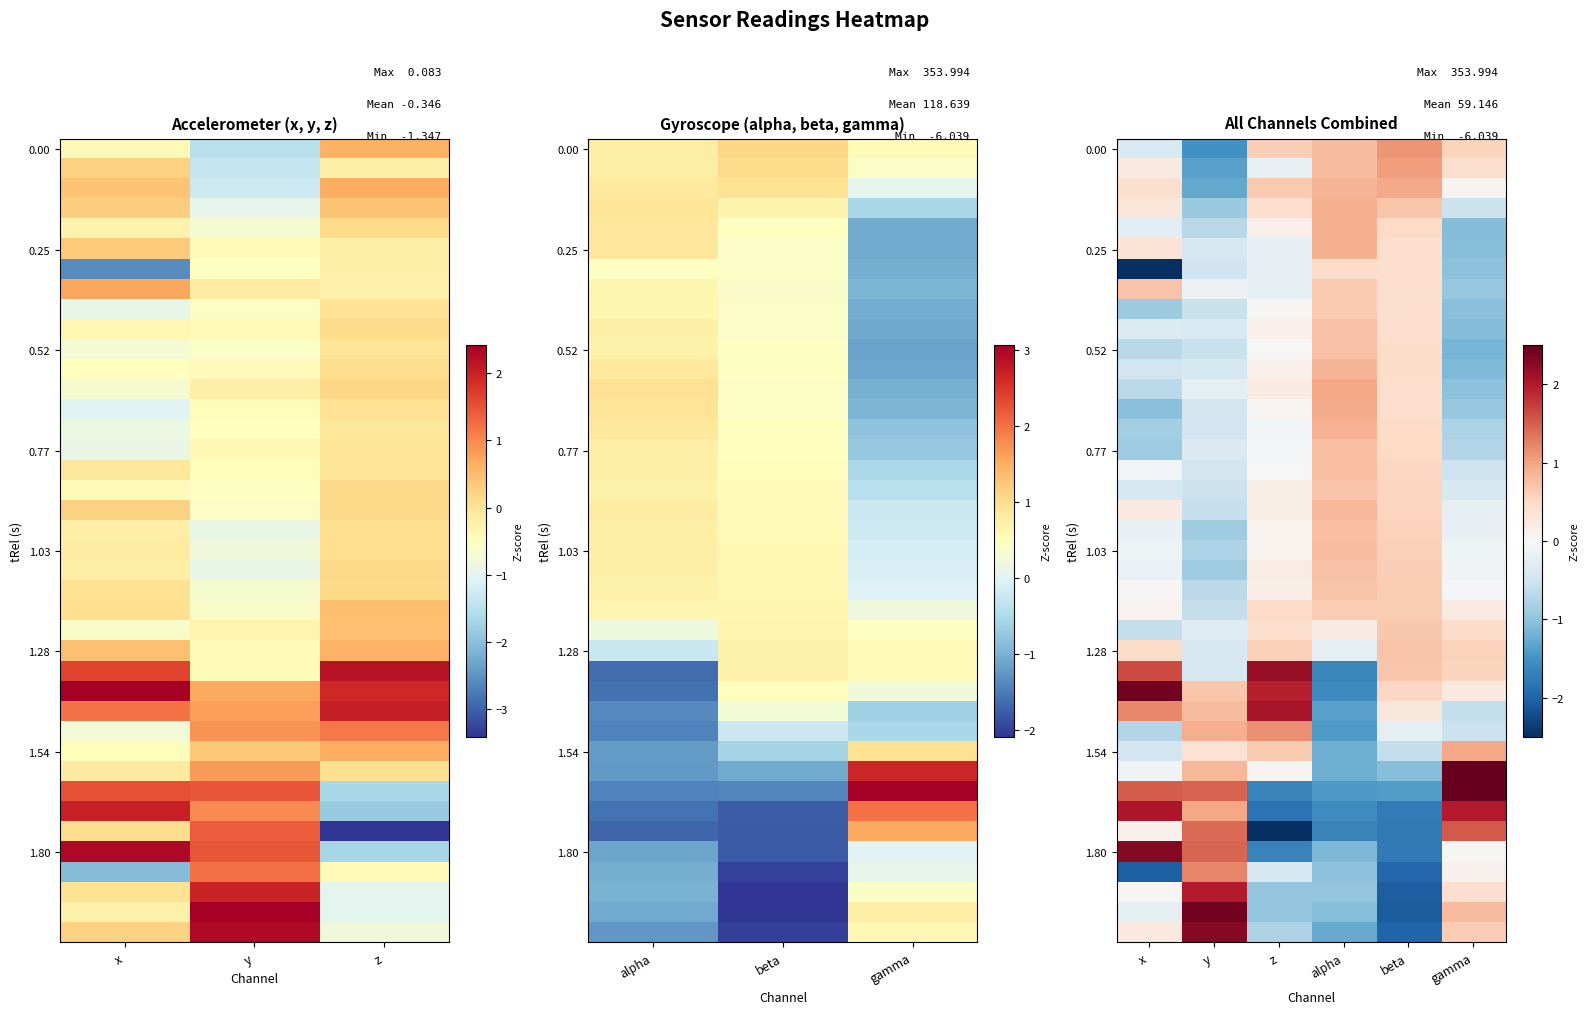

At how many categories does at least one series exceed 0?

6